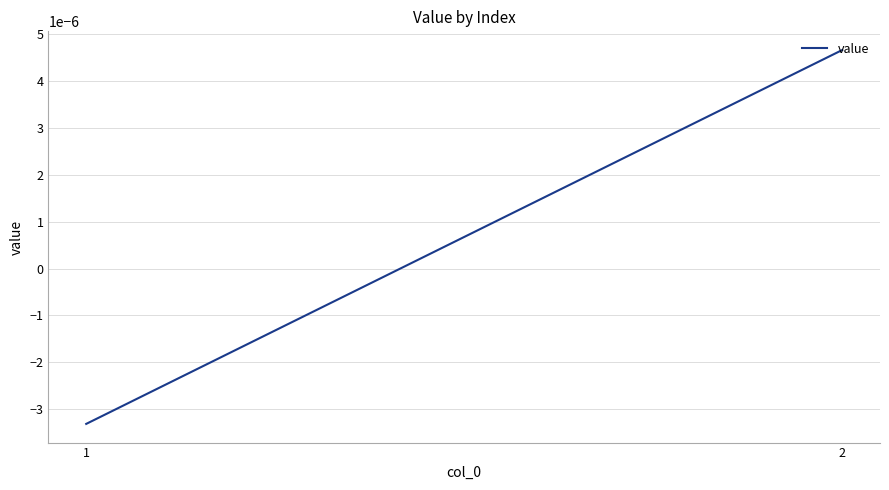

At which label does the data first exceed 0?

2